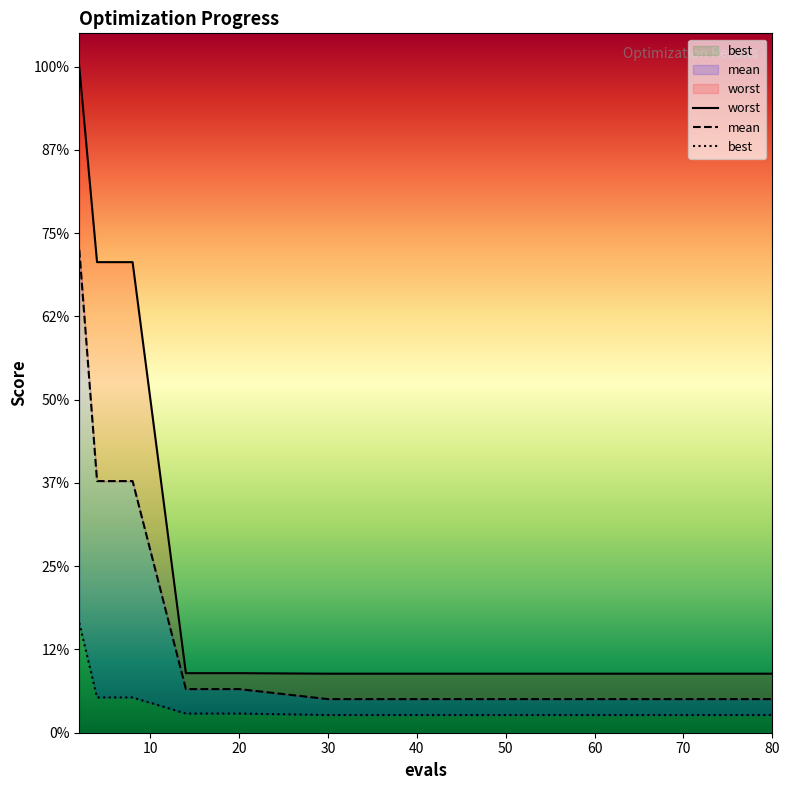

How many lines are shown in the chart?

3